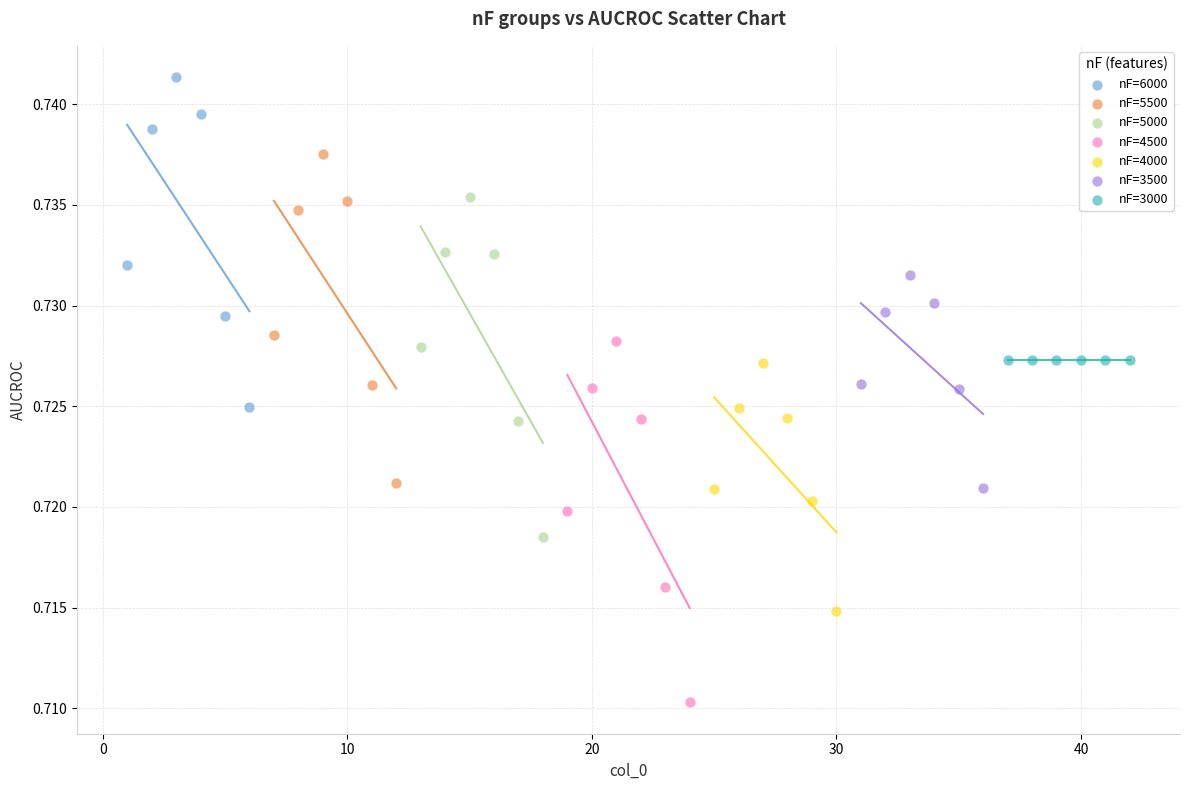

Which series contains the lowest Y value?

nF=4500